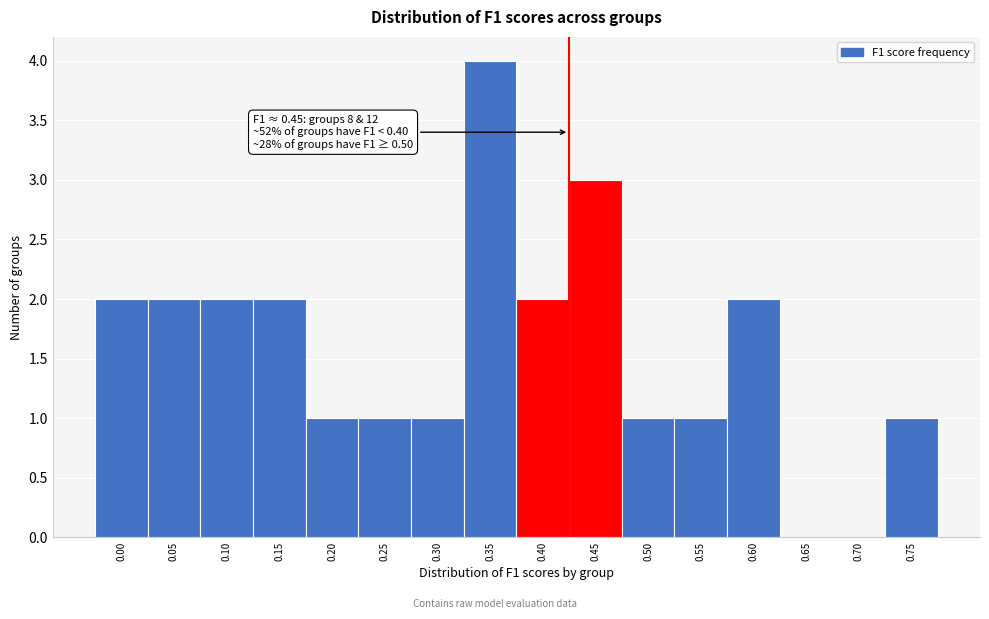

Reading right to left, transcribe all the data shown in this chart.

0.75=1	0.70=0	0.65=0	0.60=2	0.55=1	0.50=1	0.45=3	0.40=2	0.35=4	0.30=1	0.25=1	0.20=1	0.15=2	0.10=2	0.05=2	0.00=2